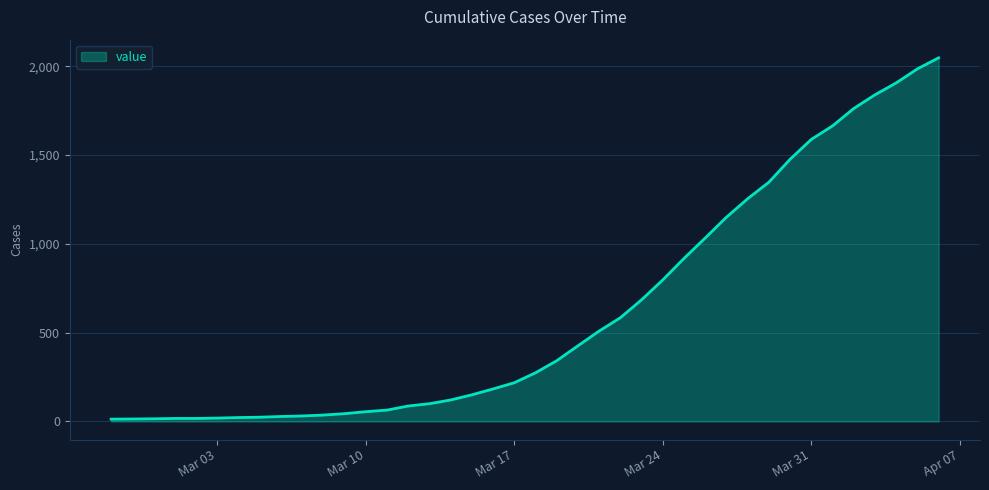

How many lines are shown in the chart?

1